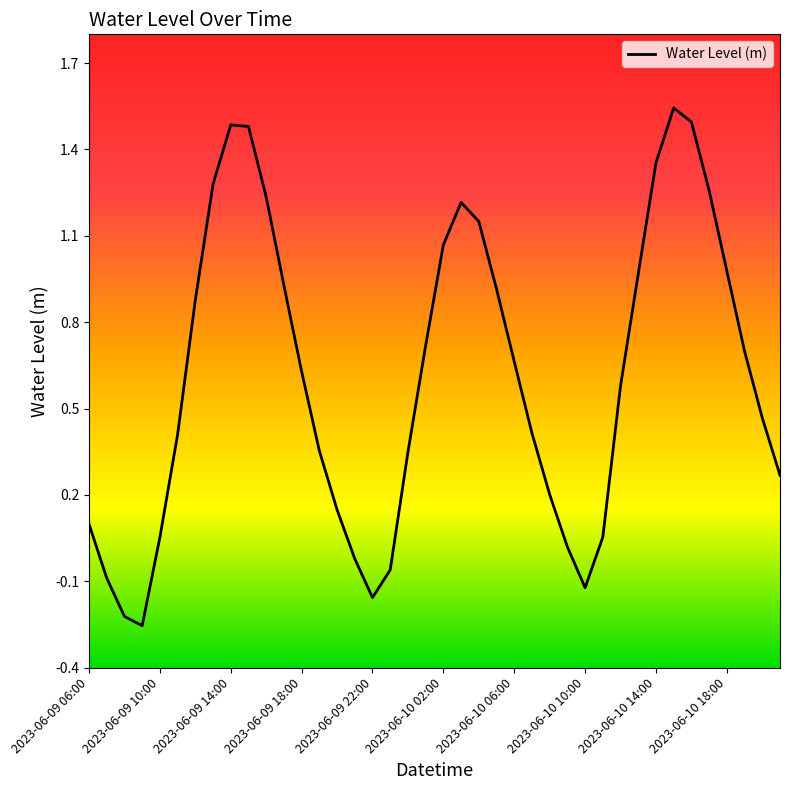

What is the difference between the maximum and minimum values?

1.8